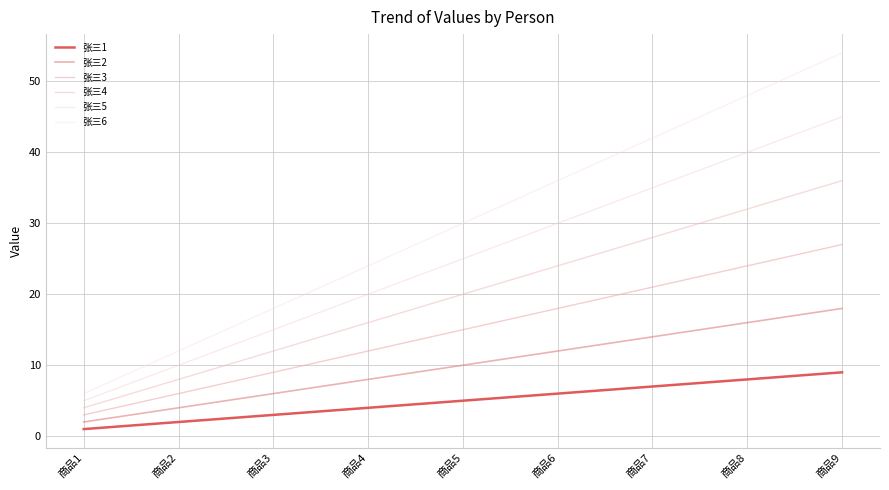

Which category has the highest value in the 张三3 series?

商品9